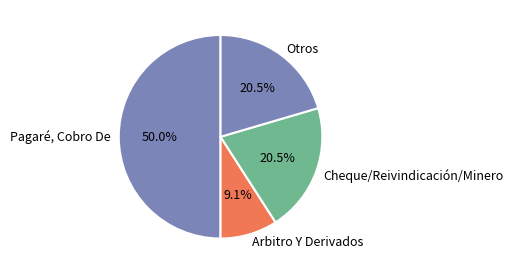

What portion of the pie excludes Cheque/Reivindicación/Minero?

79.5%